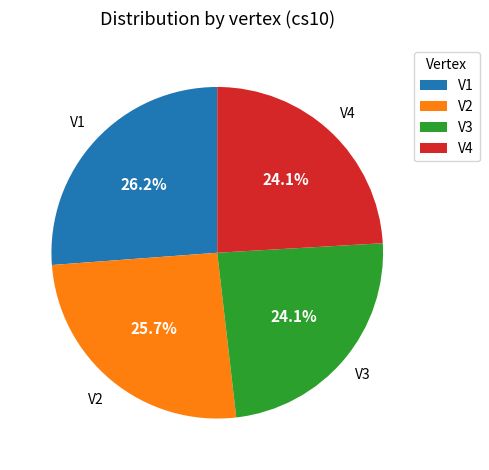

True or false: V1 accounts for 39% of the total.

False